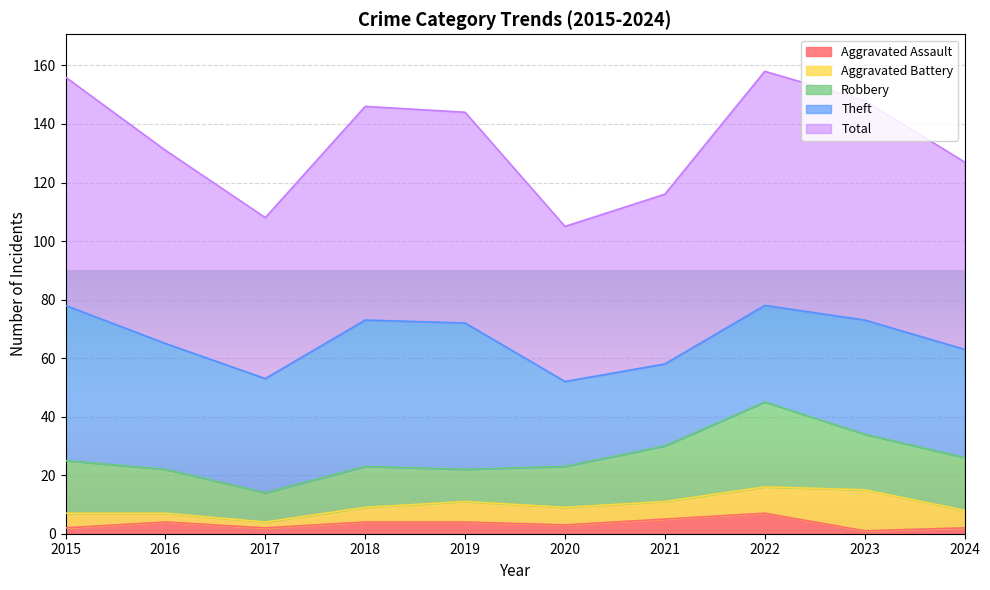

How many data points in Aggravated Battery are less than 6?

4